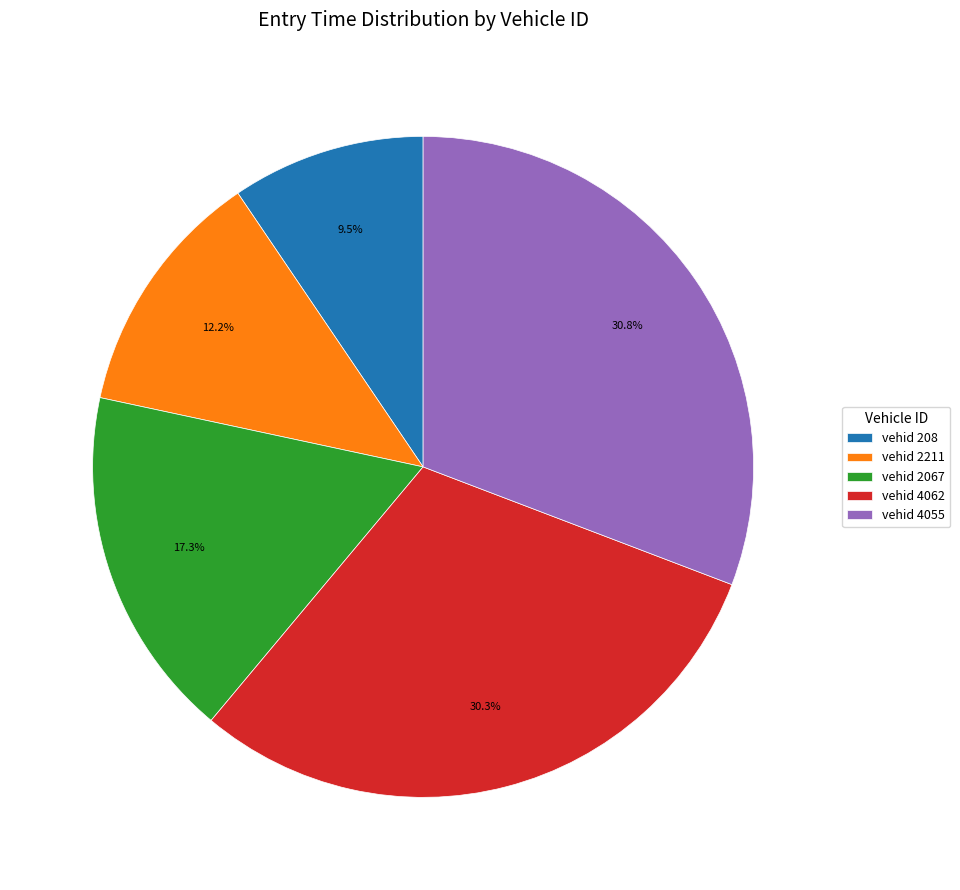

Do vehid 2067 and vehid 2211 together represent more than half of the pie?

No